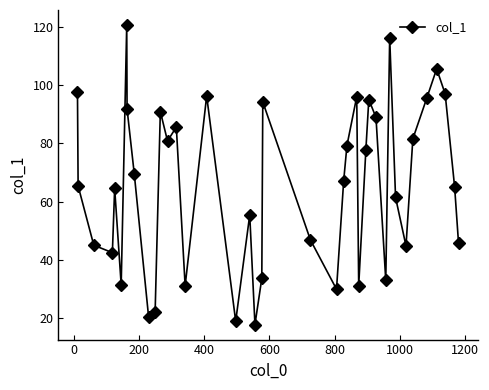

What is the maximum value shown in the chart?

120.7